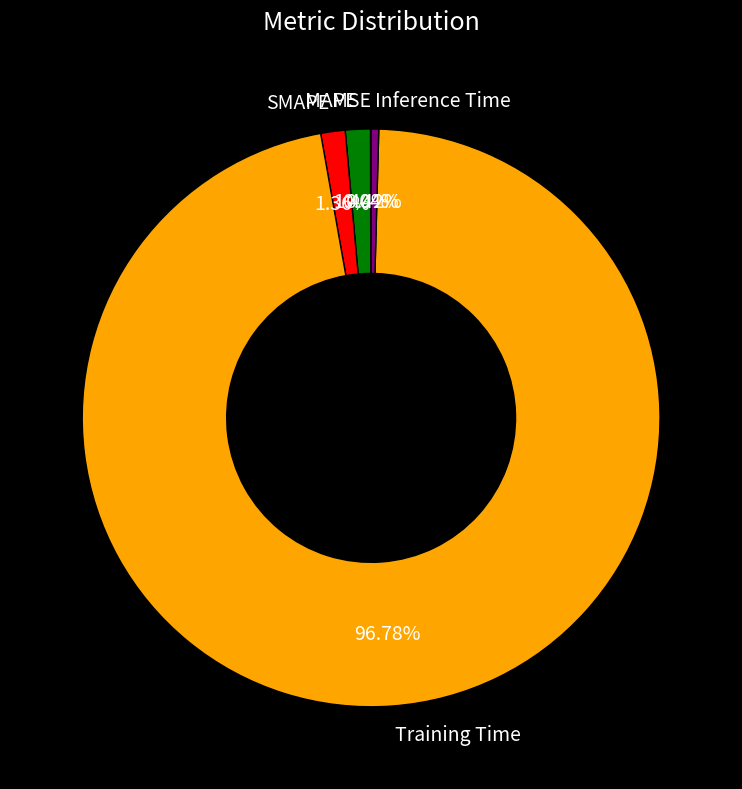

What is the majority slice?

Training Time